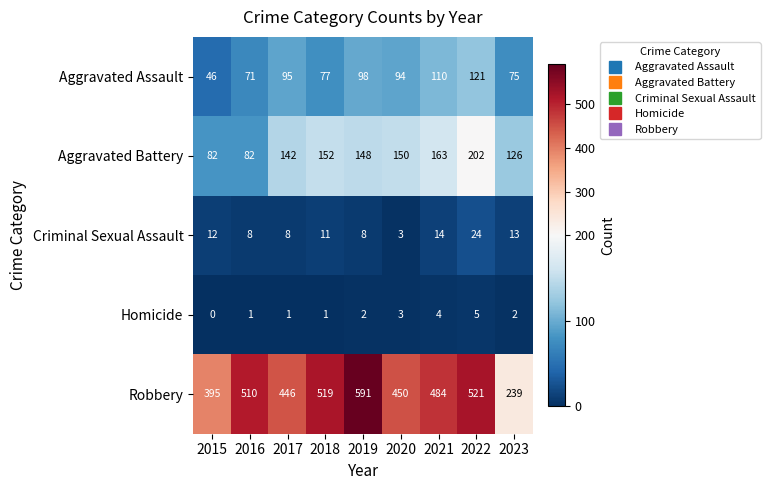

Which series has the largest total across all categories?

Robbery